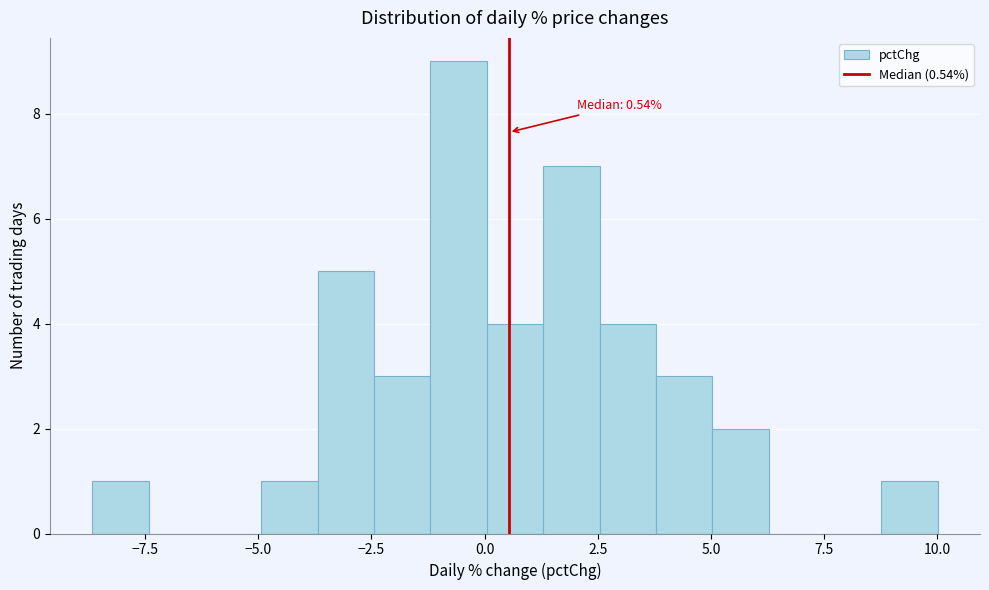

Around what value on the x-axis is the tallest bar? Give the approximate position of its centre, as read against the axis.

-0.5